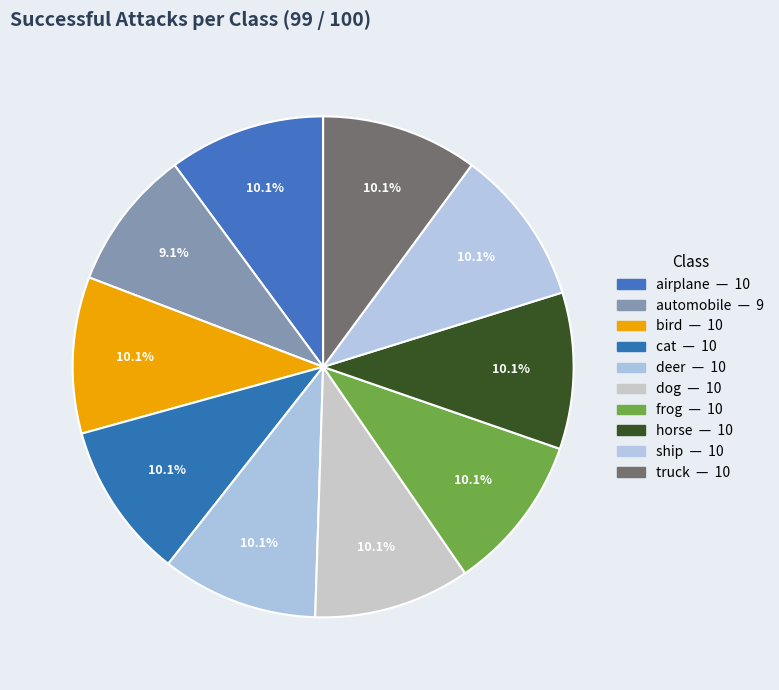

Which slice is the smallest?

automobile